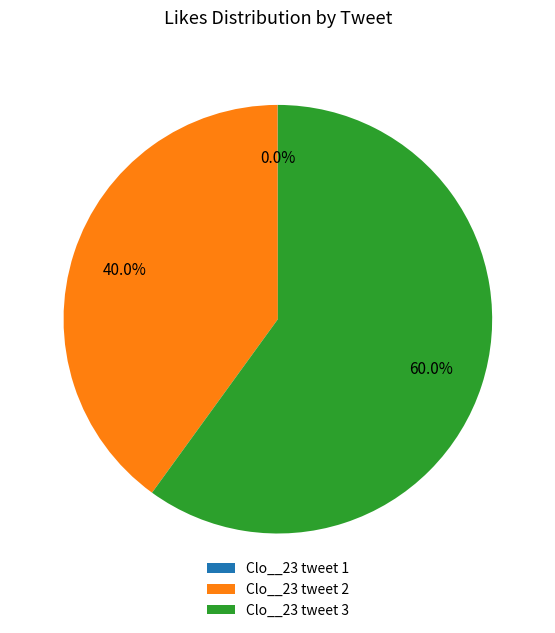

Is there any slice that represents more than half of the pie?

Yes